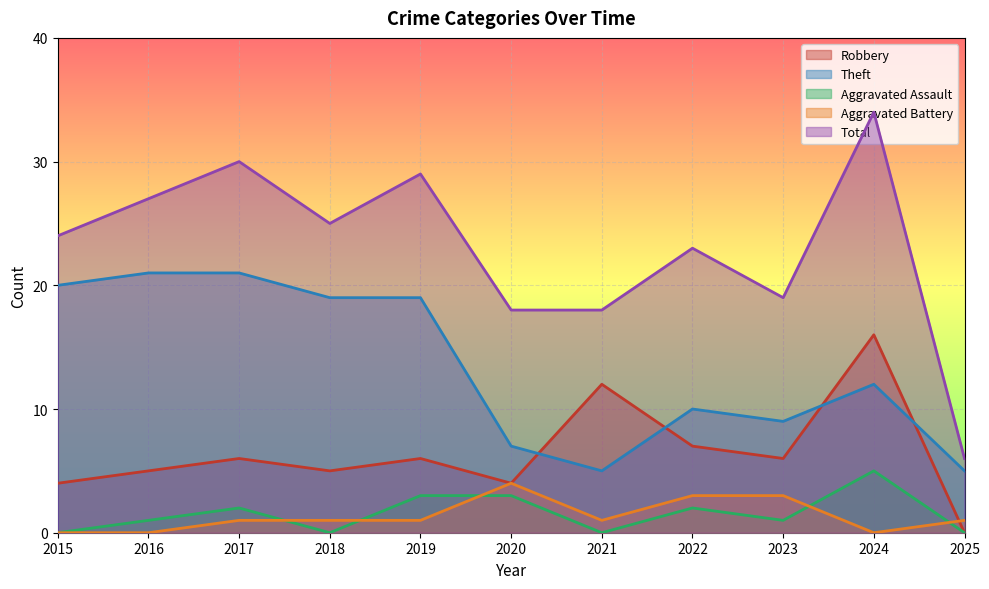

True or false: Robbery and Aggravated Assault cross at least once.

False